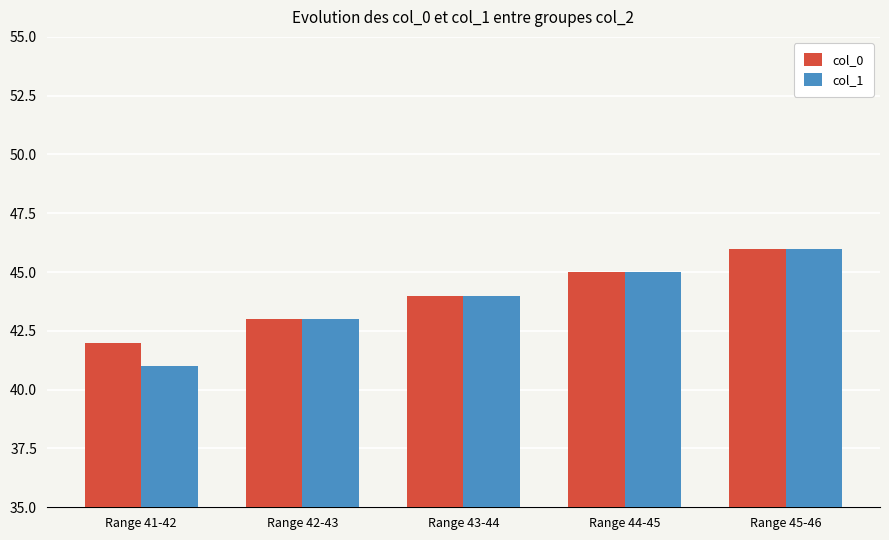

At which category is the sum across all series the highest?

Range 45-46